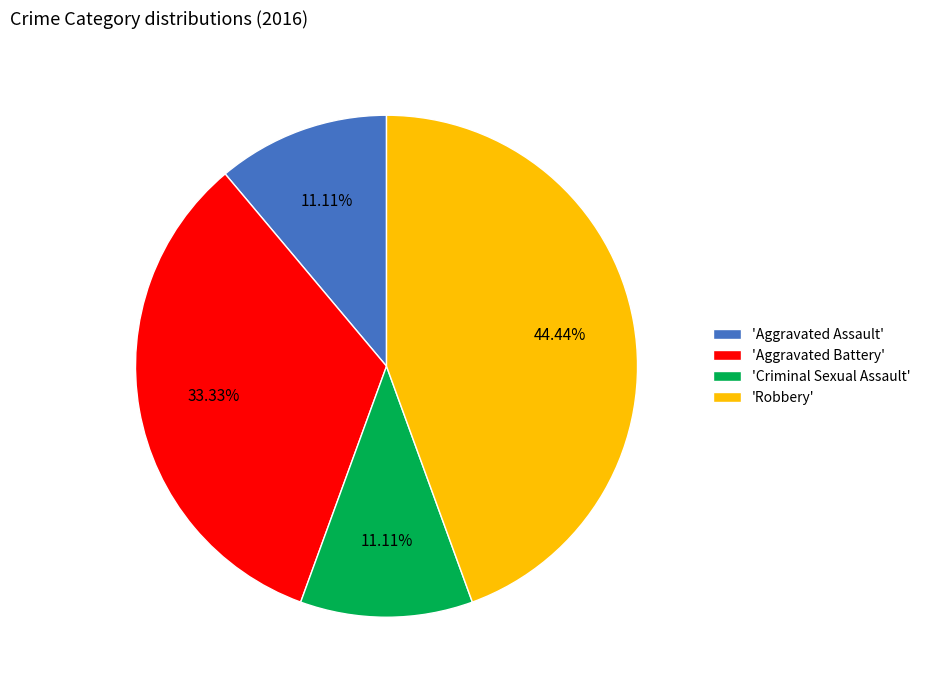

What is the ratio of the value at 'Aggravated Assault' to the value at 'Aggravated Battery'?

0.3